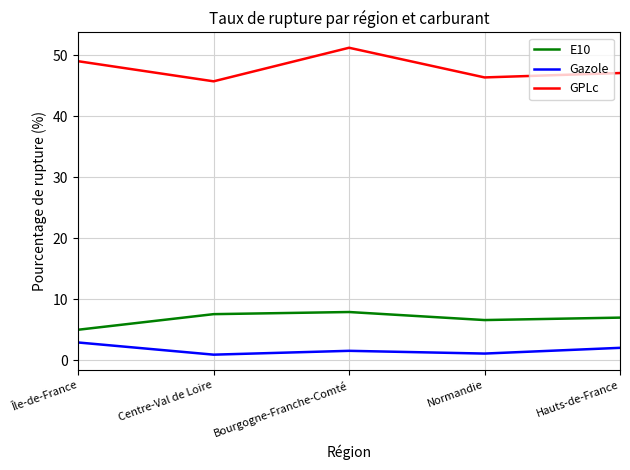

What is the maximum value shown in the chart?

51.3